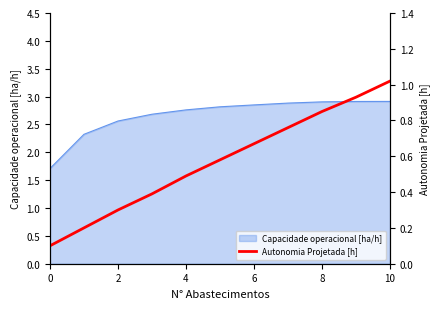

What is the difference between the maximum and minimum values?

0.9